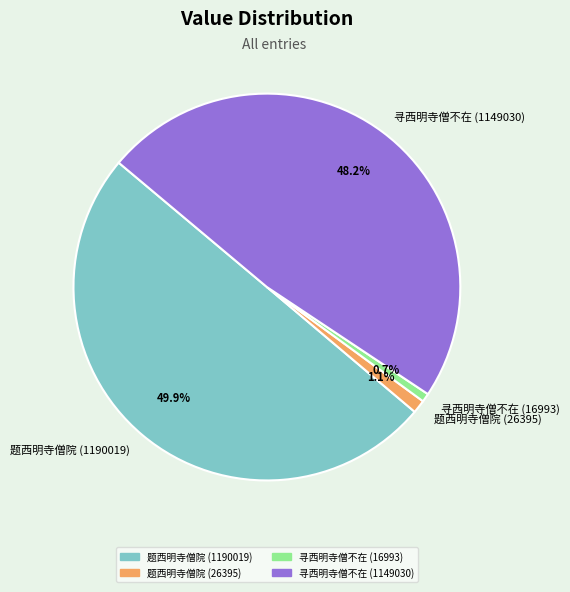

Is it true that 寻西明寺僧不在 (1149030) is 63% of the pie?

False